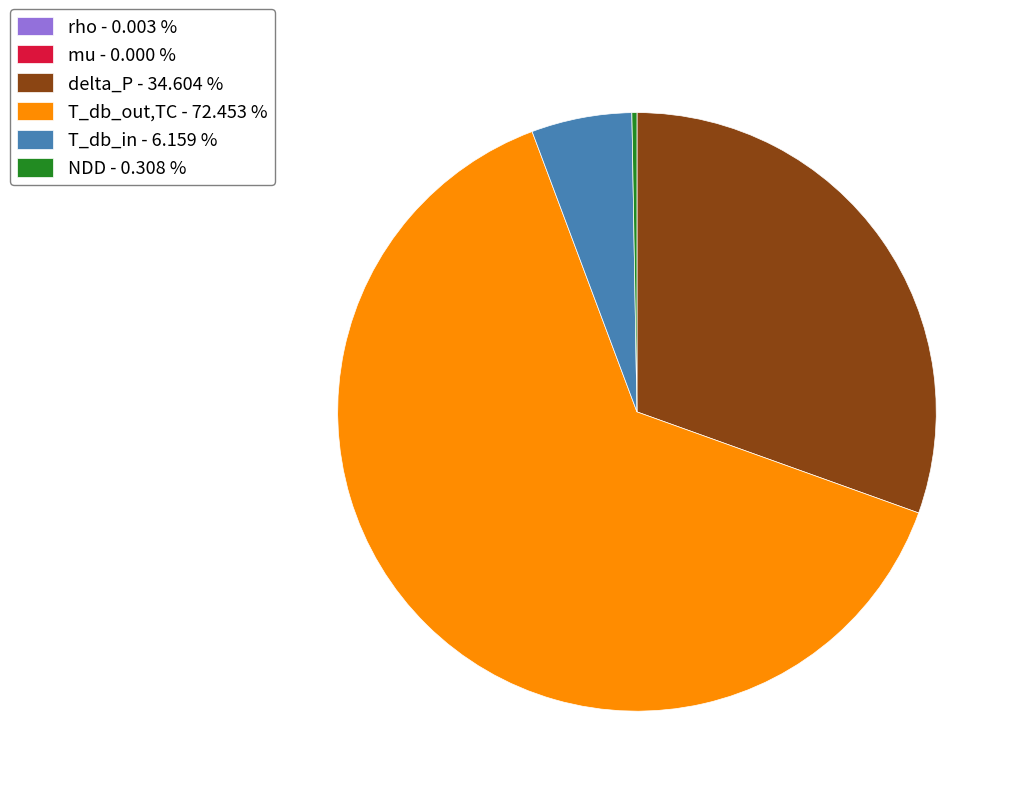

What is the largest slice in the pie chart?

T_db_out,TC - 72.453 %